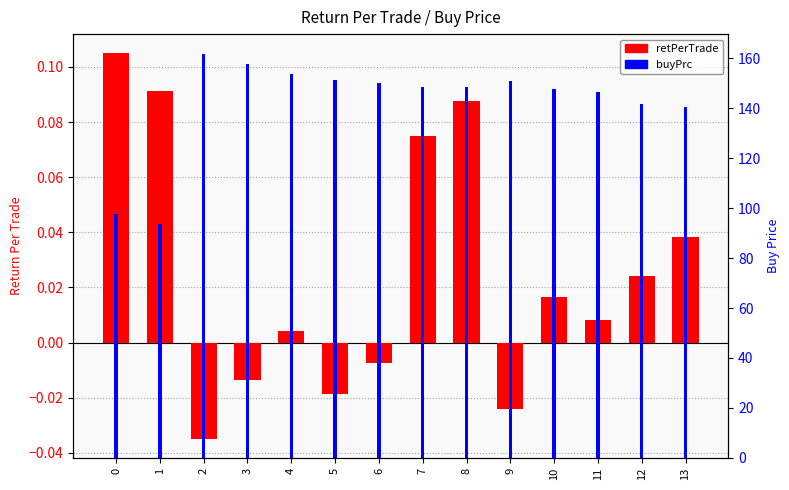

What is the difference between the maximum and second lowest values in the buyPrc series?

64.1